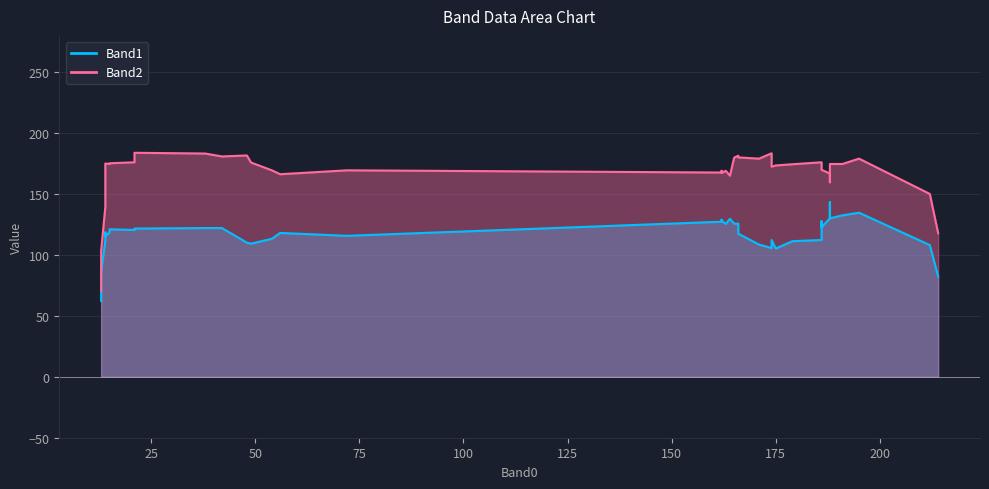

What is the sum of all Band2 values?

6811